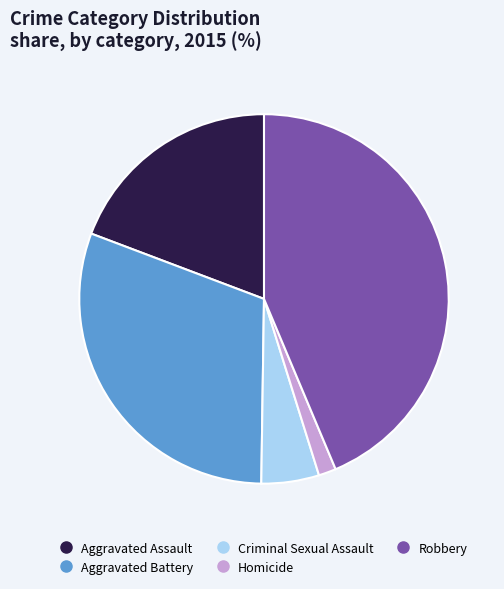

Which category has the biggest portion of the pie?

Robbery